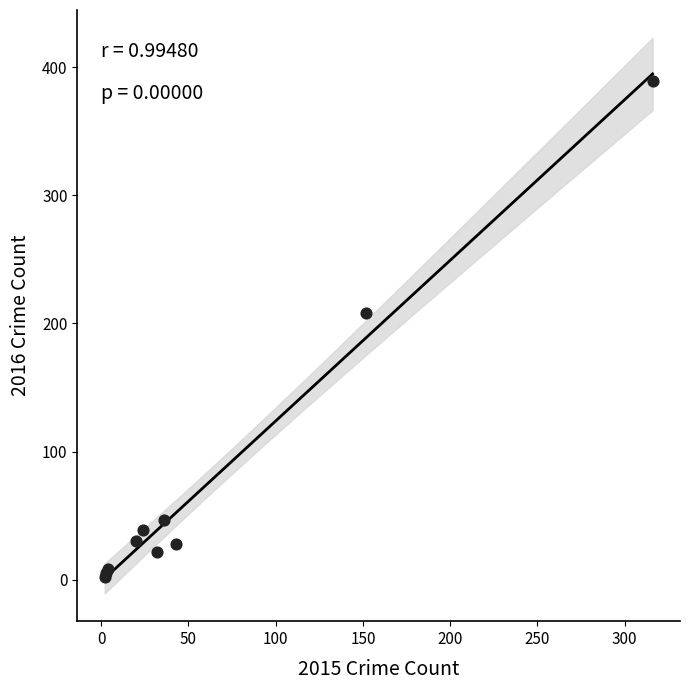

What Y value in the scatter plot is closest to 195?

208